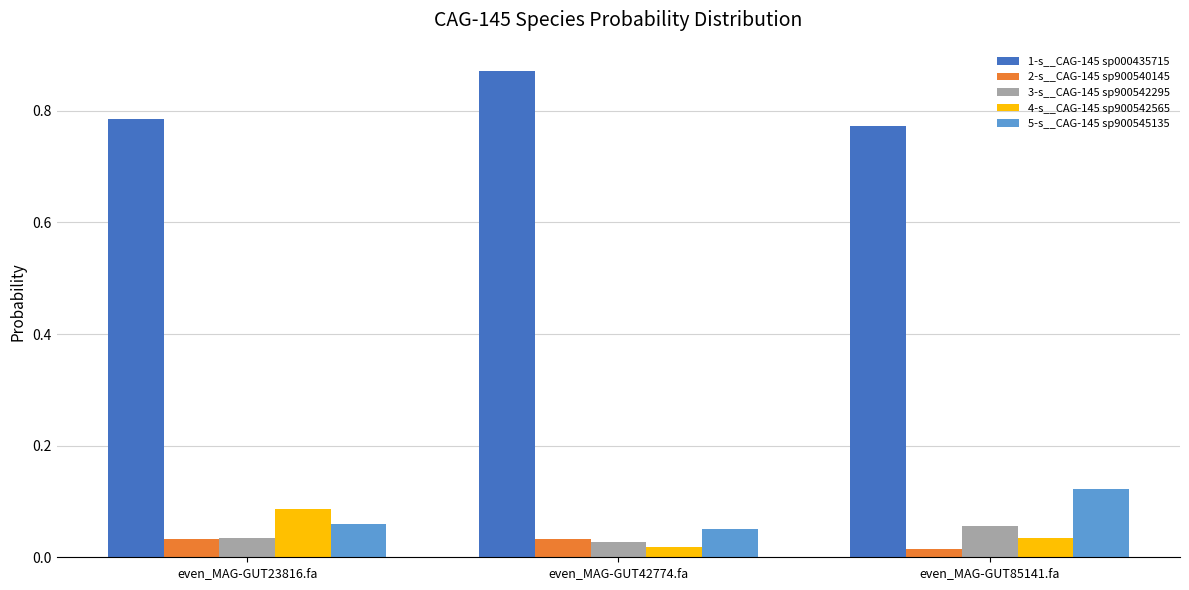

Which category has the lowest value in the 1-s__CAG-145 sp000435715 series?

even_MAG-GUT85141.fa